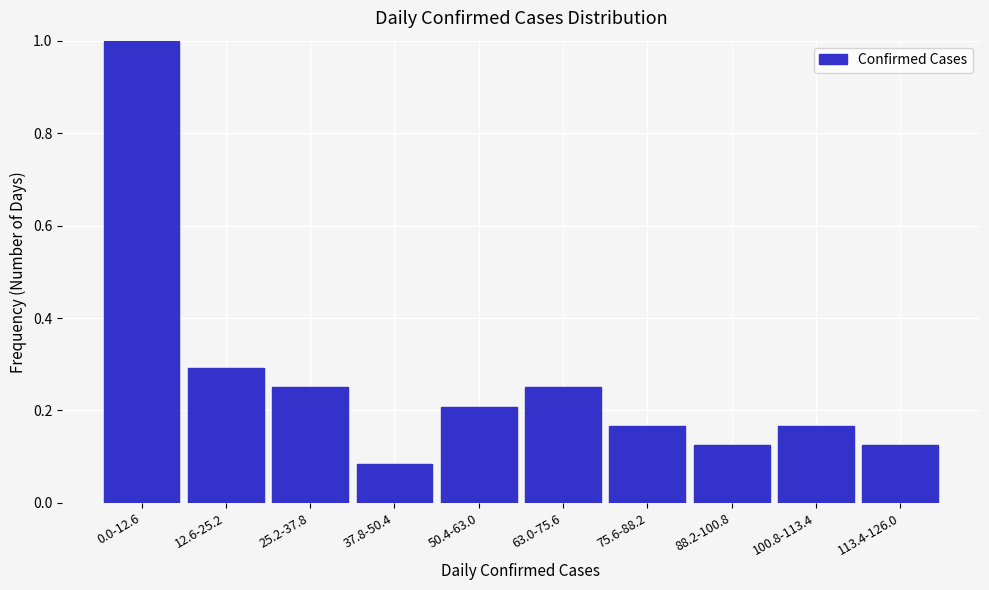

Where is the data nearest to the value 0?

37.8-50.4